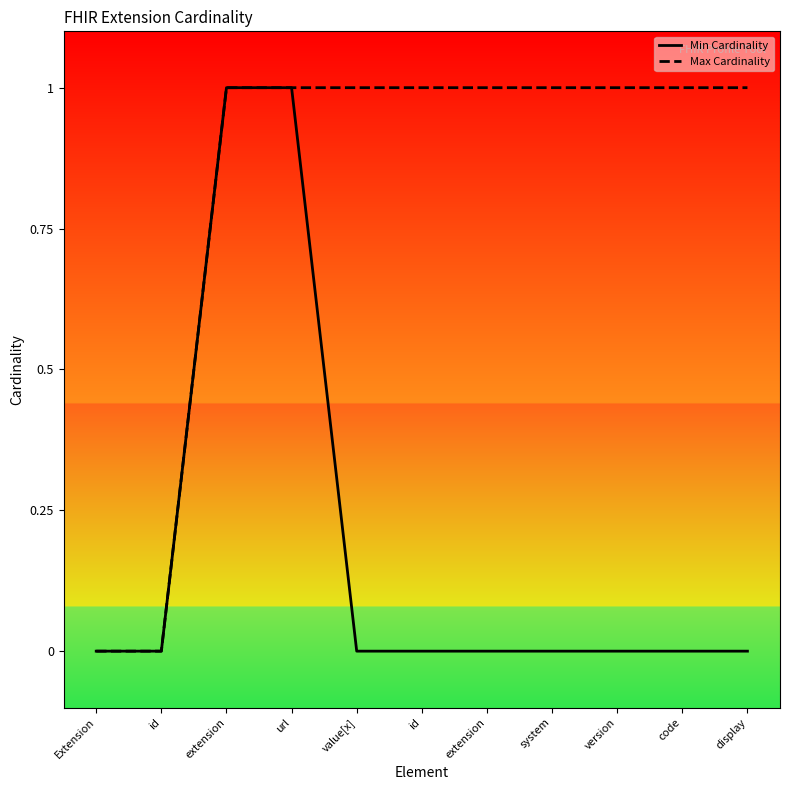

What are all the series names shown in the legend?

Min Cardinality, Max Cardinality